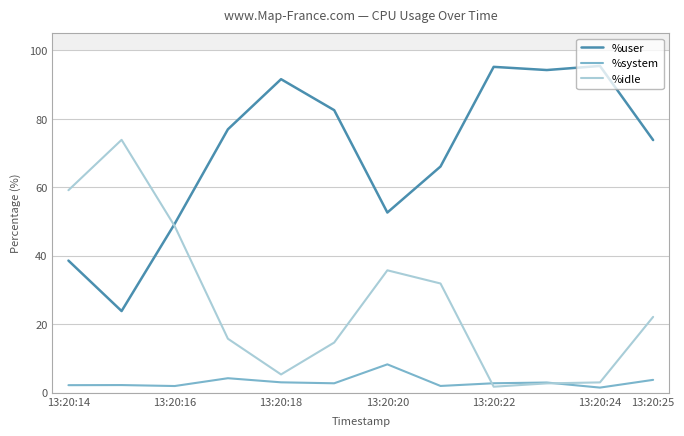

How many interior local valleys does the %system series have?

4